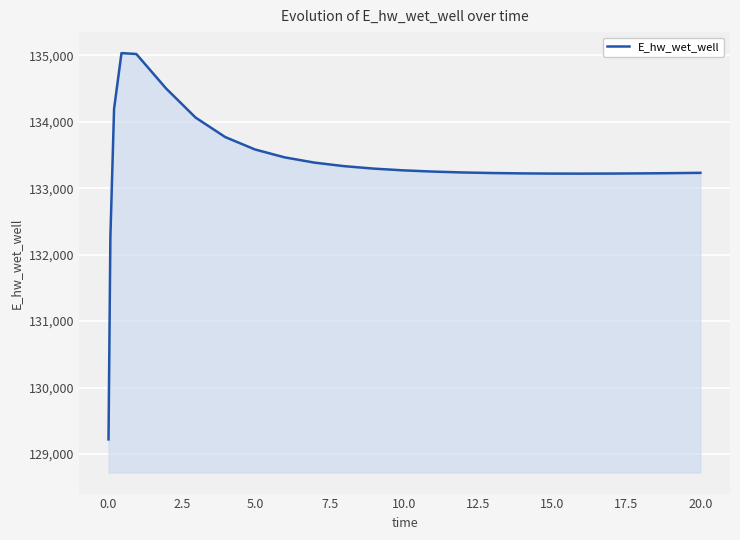

What is the minimum value shown in the chart?

129220.9